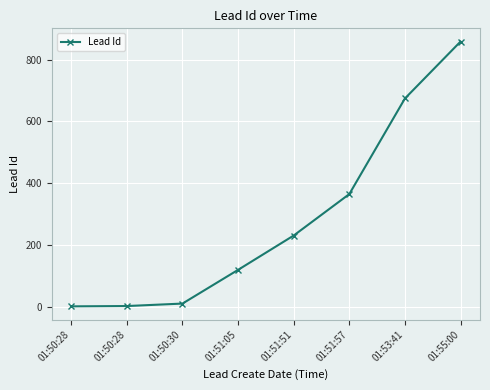

How many distinct data groups are displayed?

1